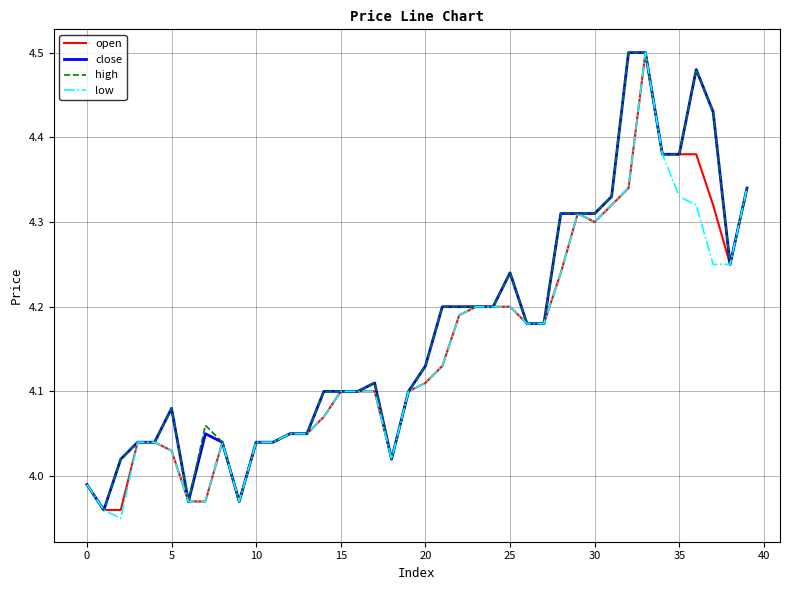

True or false: close has a value of 5.4 at 20.

False